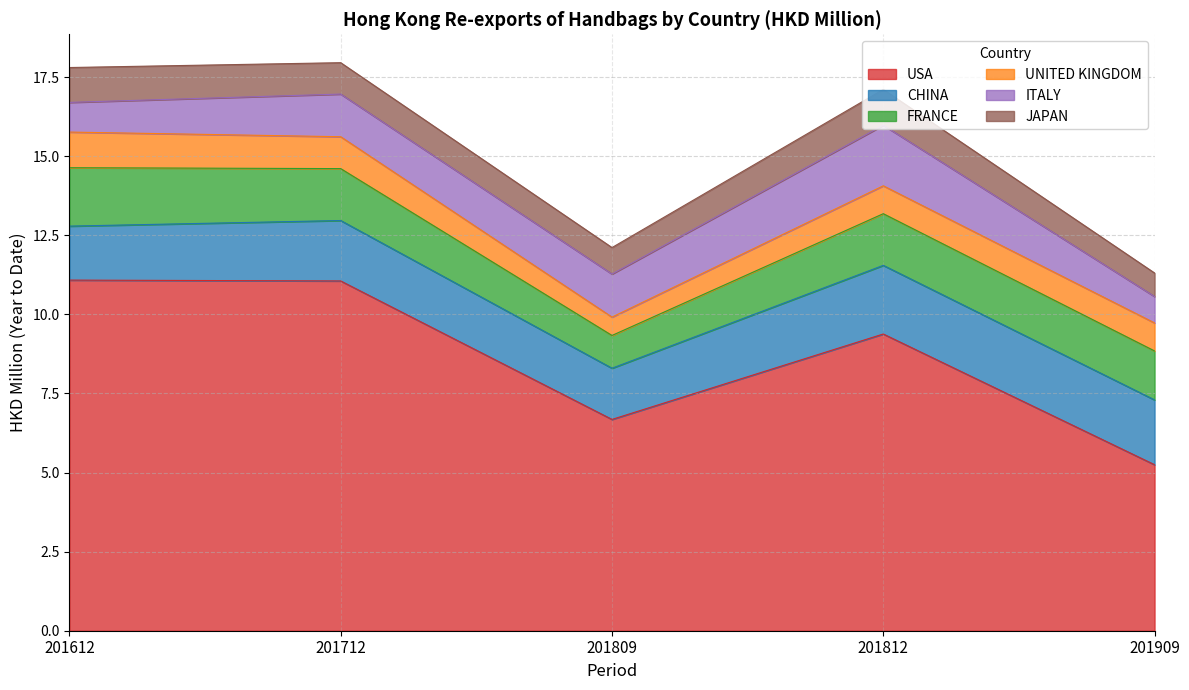

In CHINA, how many points are lower than both neighbors (excluding endpoints)?

1